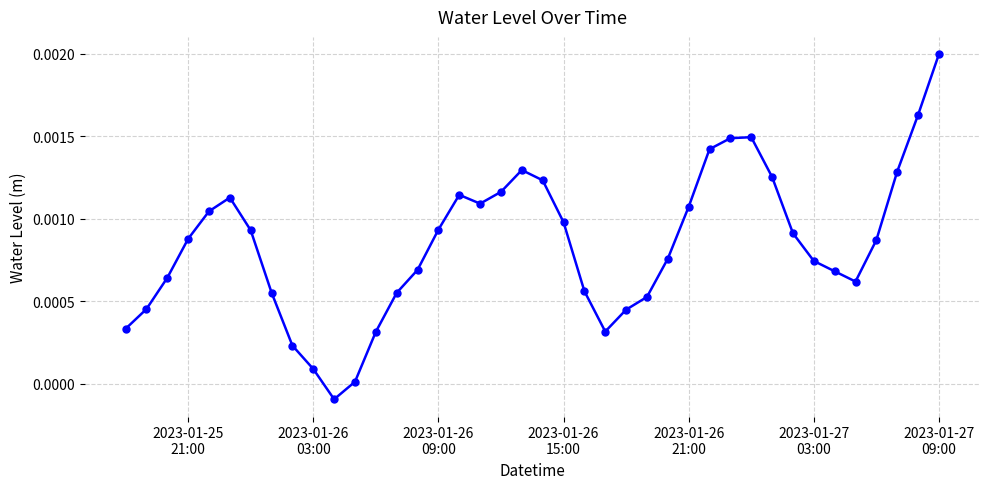

How many negative values are there?

1